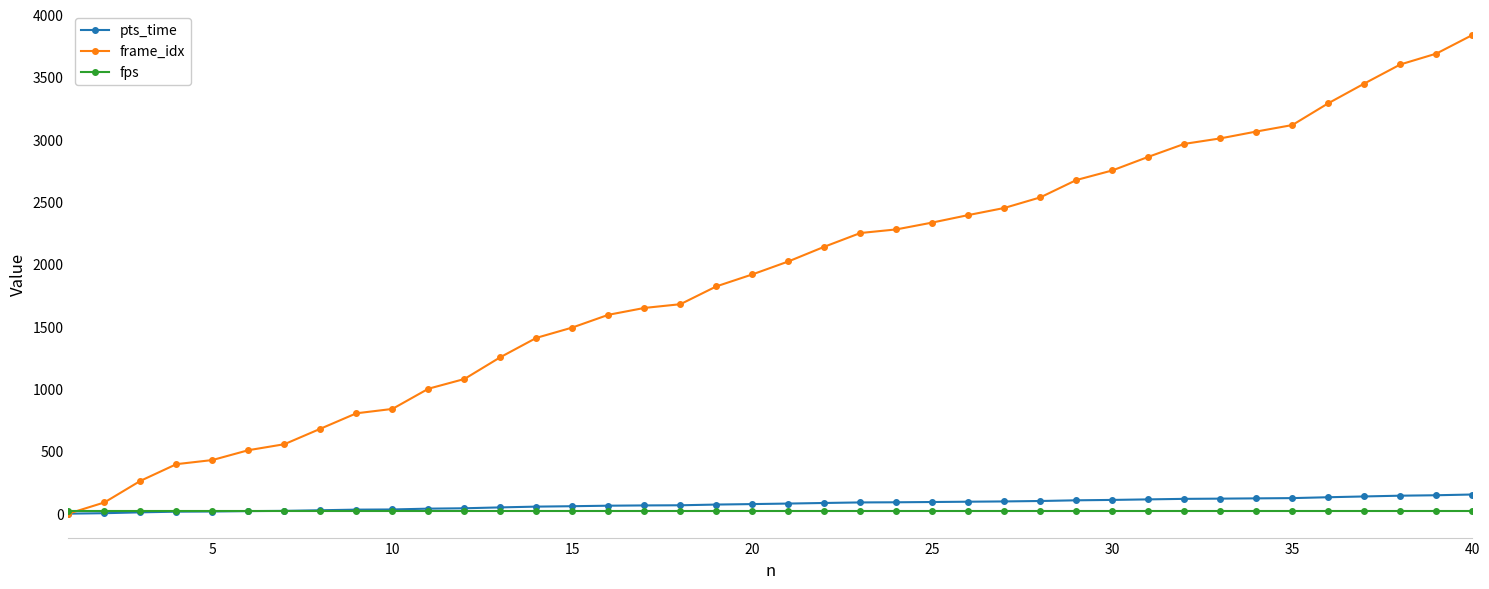

Which series has the largest range (max minus min)?

frame_idx